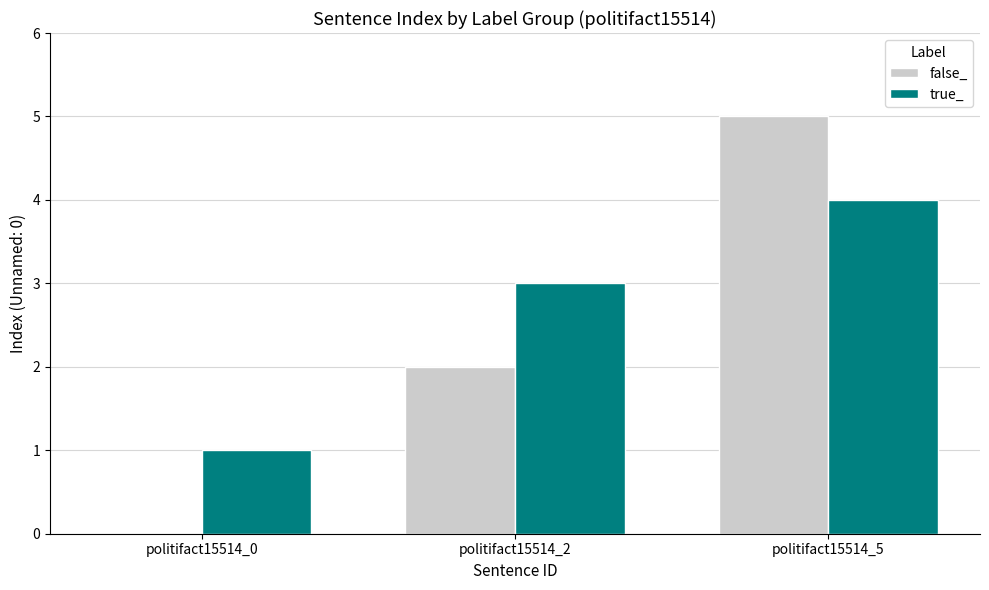

Reading left to right, list all the values displayed in this chart.

false_: 0	2	5
true_: 1	3	4